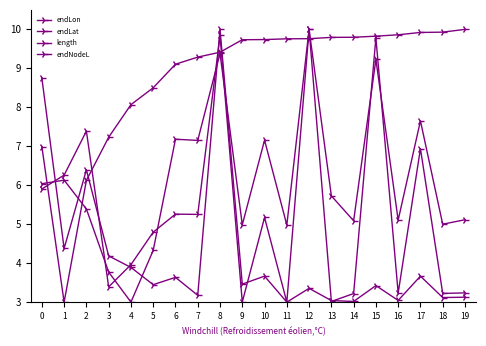

Count the number of data series in this chart.

4